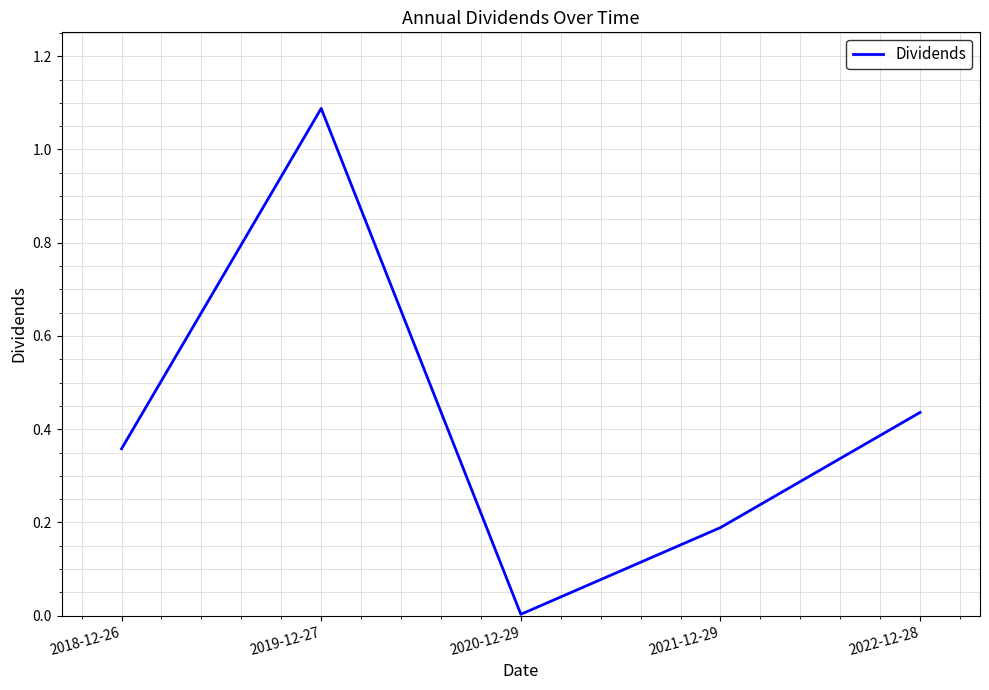

How many lines are shown in the chart?

1